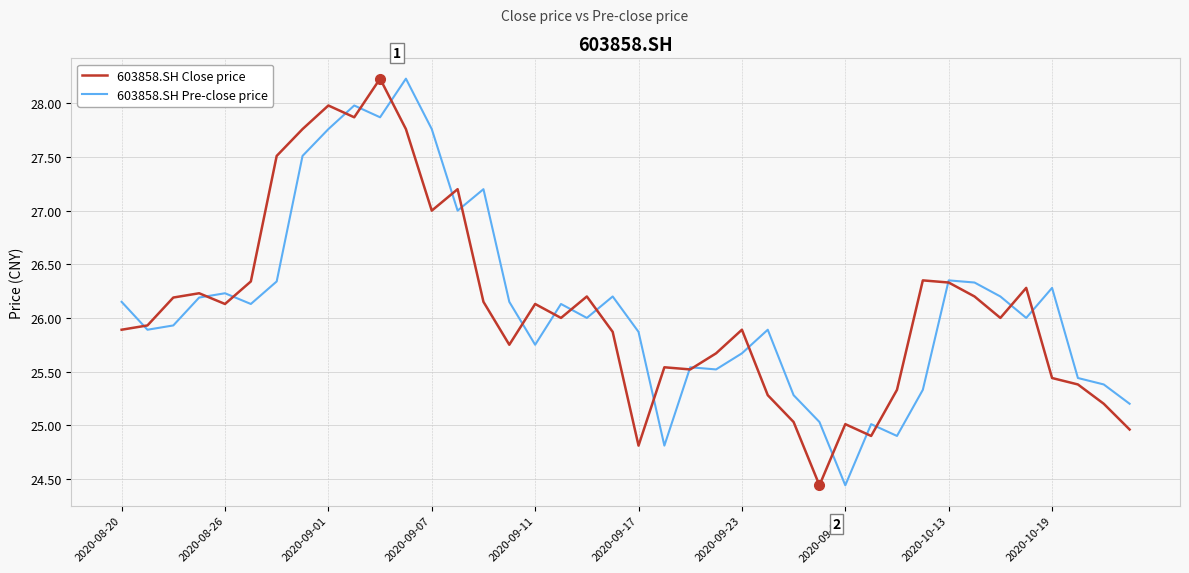

What is the maximum value shown in the chart?

28.2